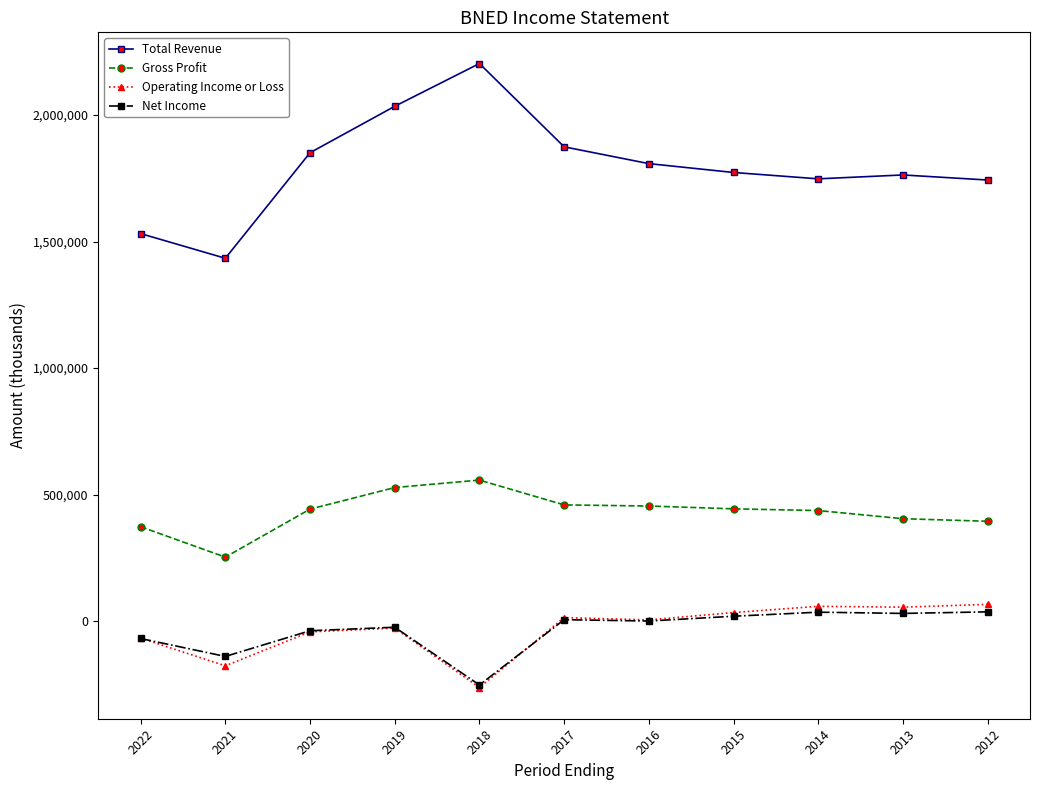

Which category has the lowest value across all series?

2018